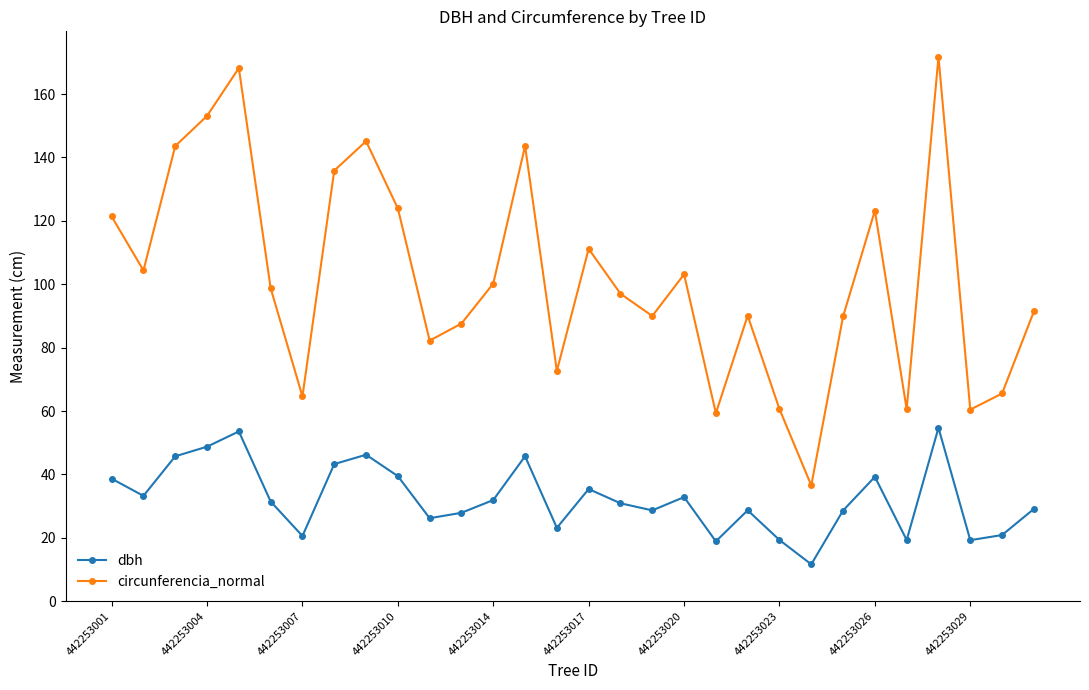

What is the difference between the second highest and minimum values in the circunferencia_normal series?

131.7